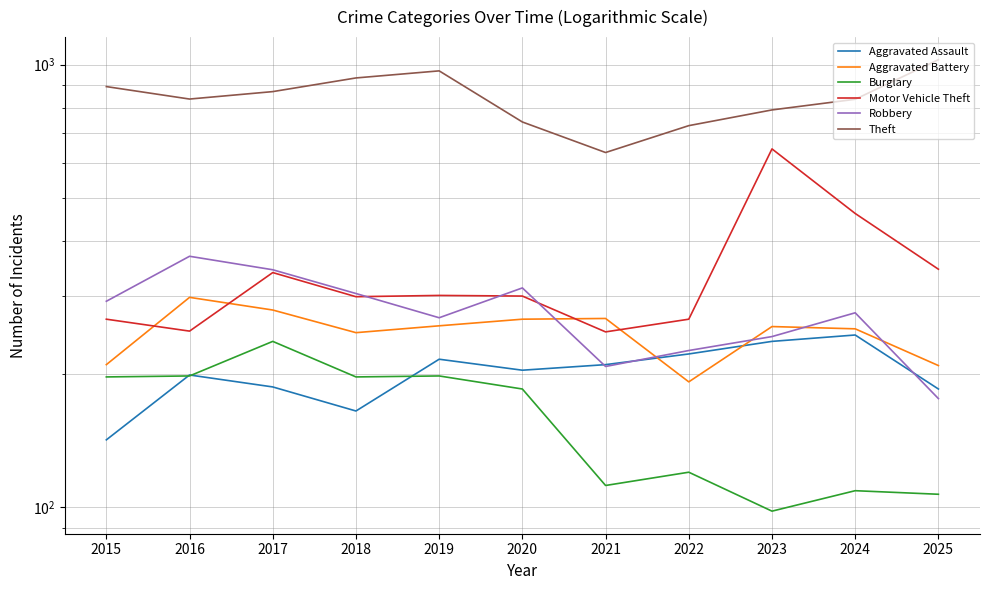

Which category has the highest value in the Burglary series?

2017